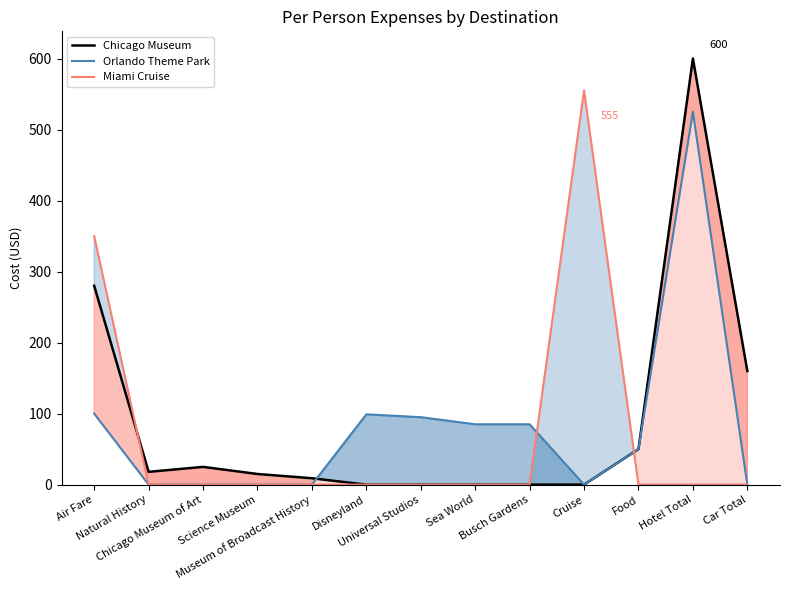

At which label is Orlando Theme Park closest to 262?

Air Fare